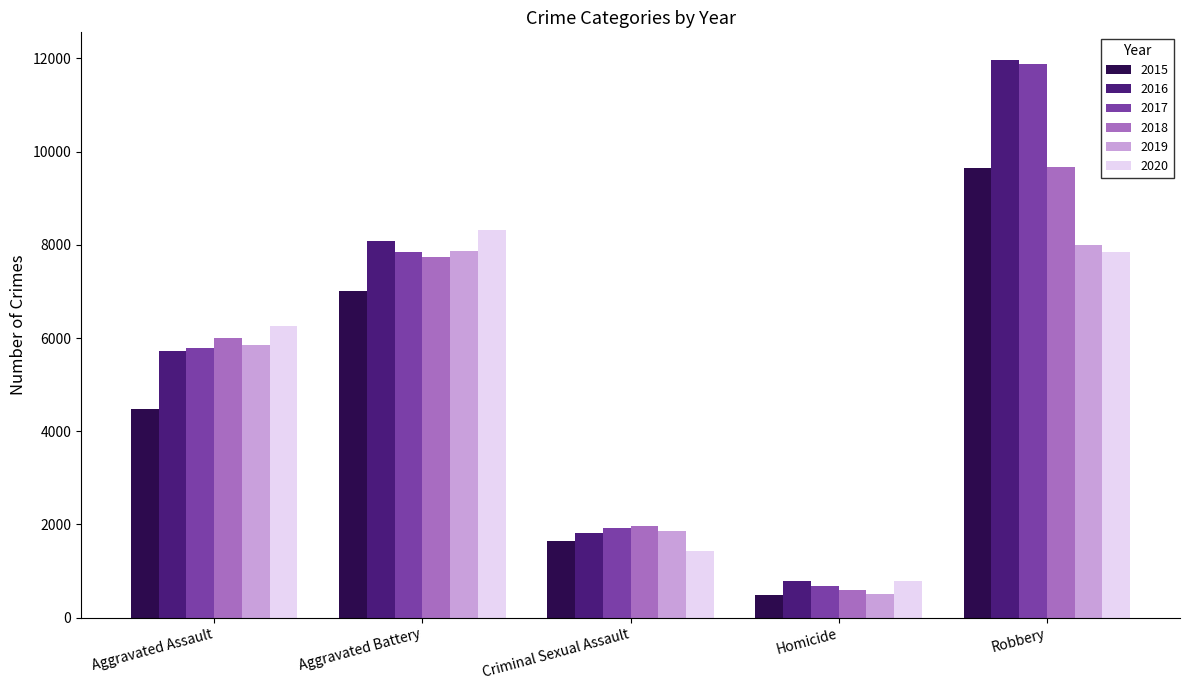

Reading left to right, extract all data points from this chart.

2015: 4480	7018	1656	496	9638
2016: 5712	8085	1807	786	11960
2017: 5793	7845	1929	672	11880
2018: 6001	7735	1964	589	9679
2019: 5840	7857	1861	498	7994
2020: 6263	8319	1437	785	7855